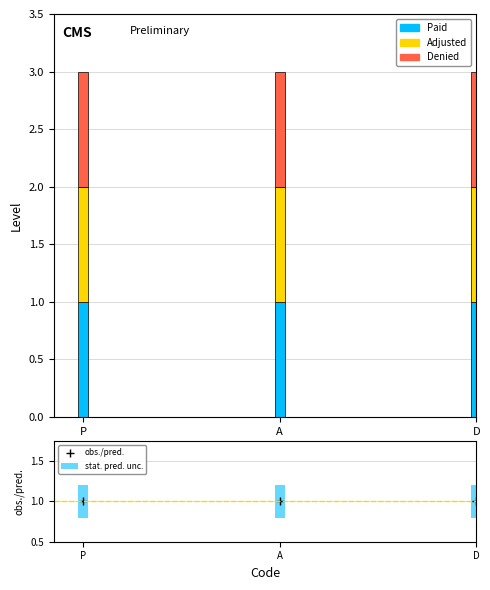

Count the number of categories in the chart.

3